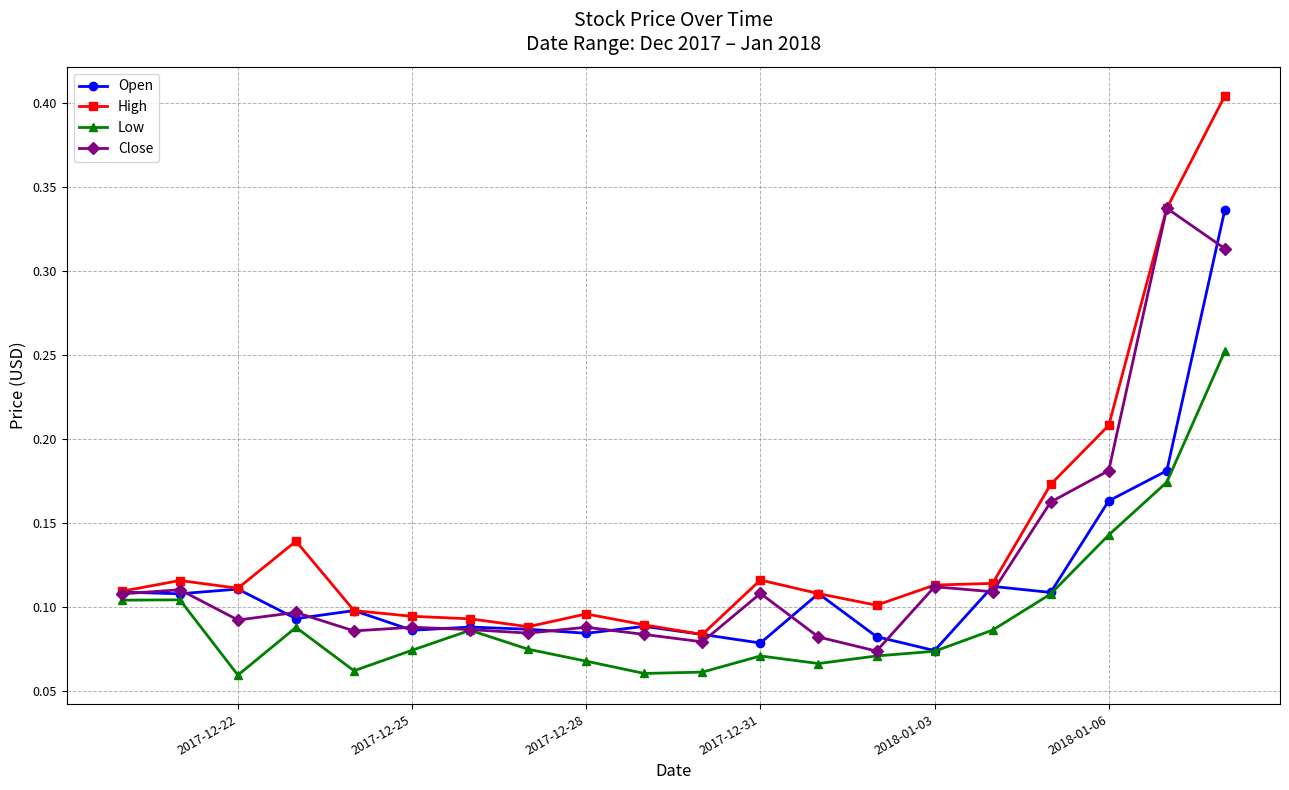

Which series has the largest range (max minus min)?

High